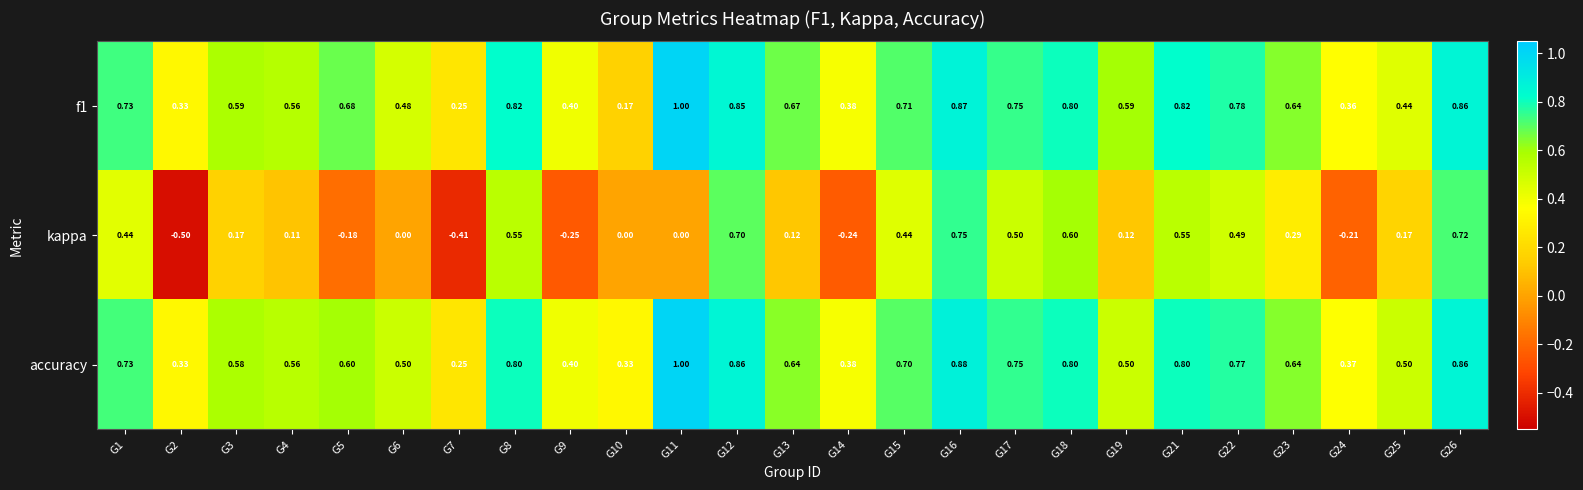

Which series has the largest range (max minus min)?

kappa